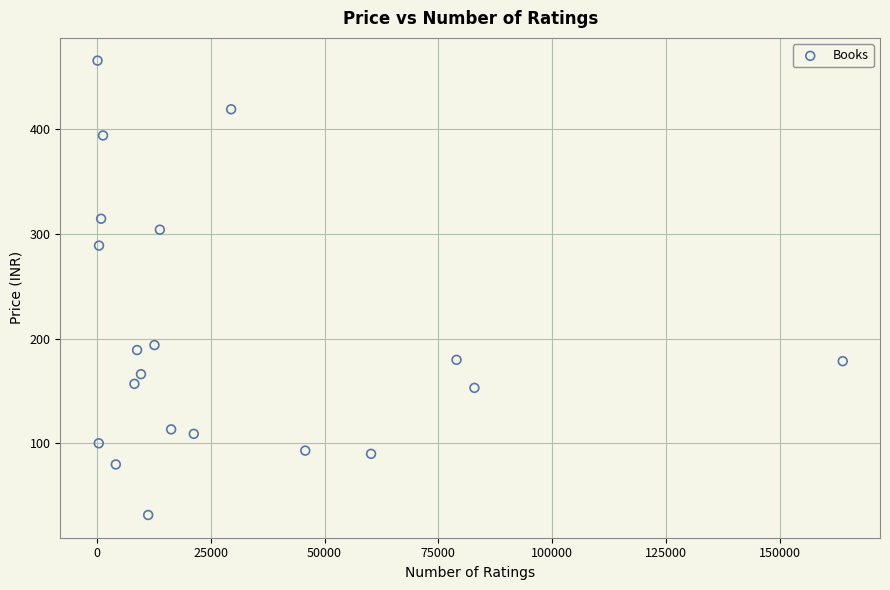

What Y value in the scatter plot is closest to 248?

288.8